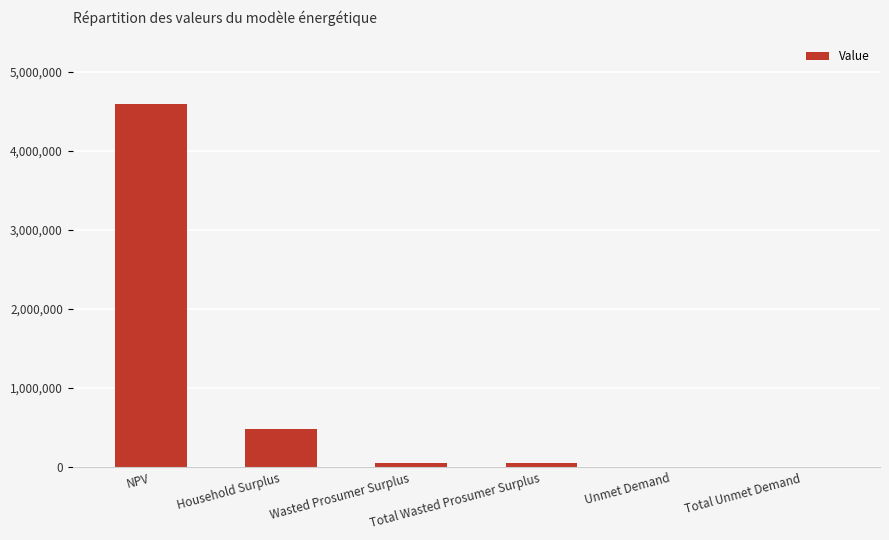

Which has a higher value, Household Surplus or Total Wasted Prosumer Surplus?

Household Surplus